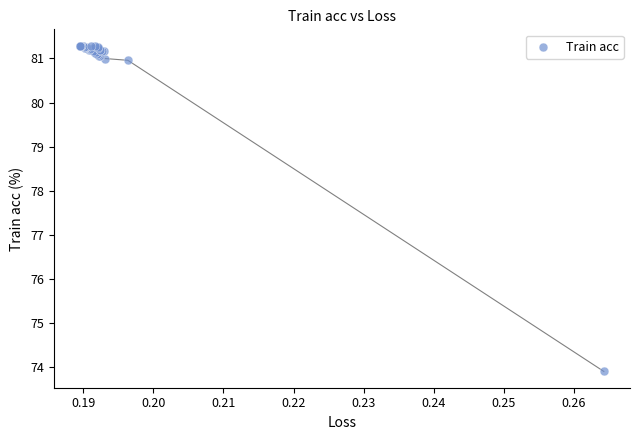

What Y value in the scatter plot is closest to 77?

73.9